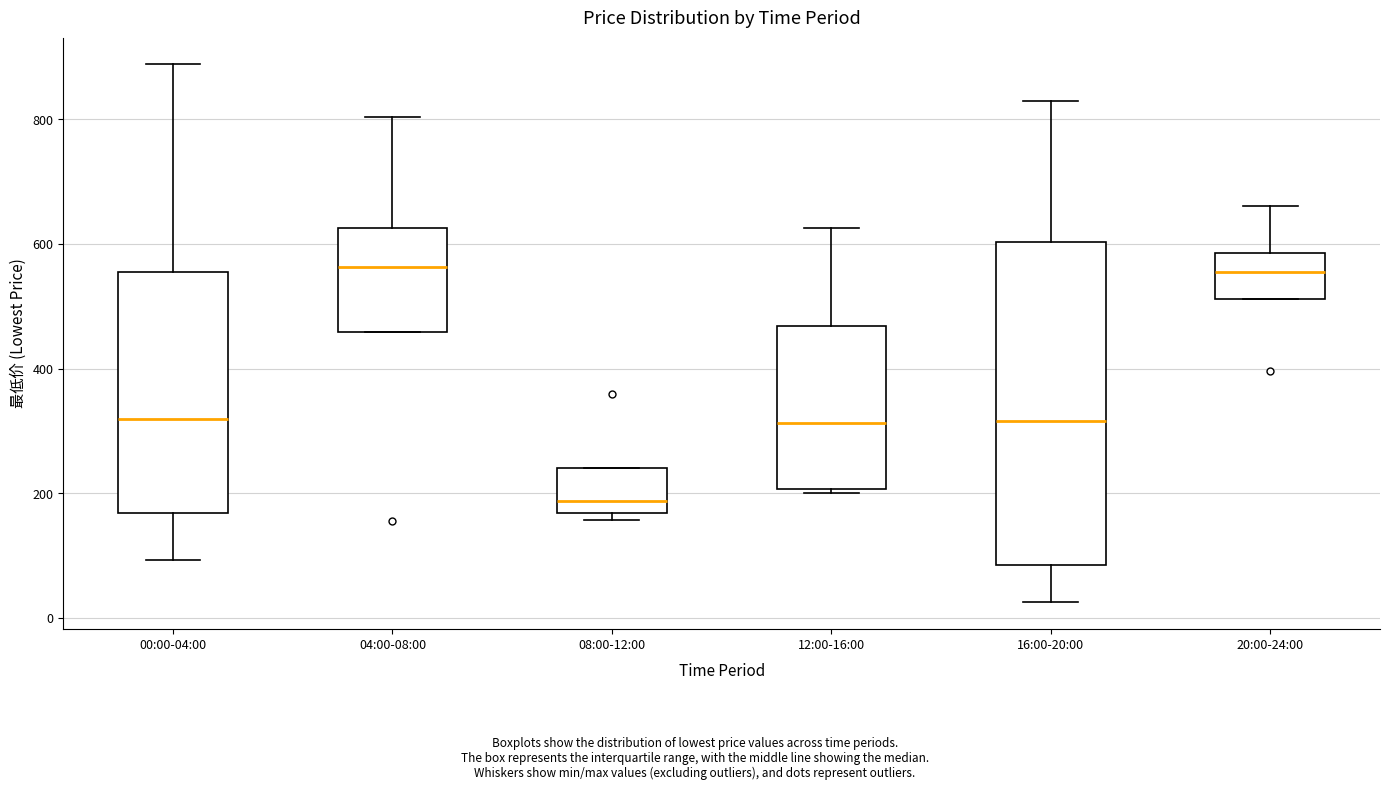

Where does the lower whisker of the box for 00:00-04:00 end on the y-axis? The values are not printed on the chart, so give them approximately, as read against the axis.

100